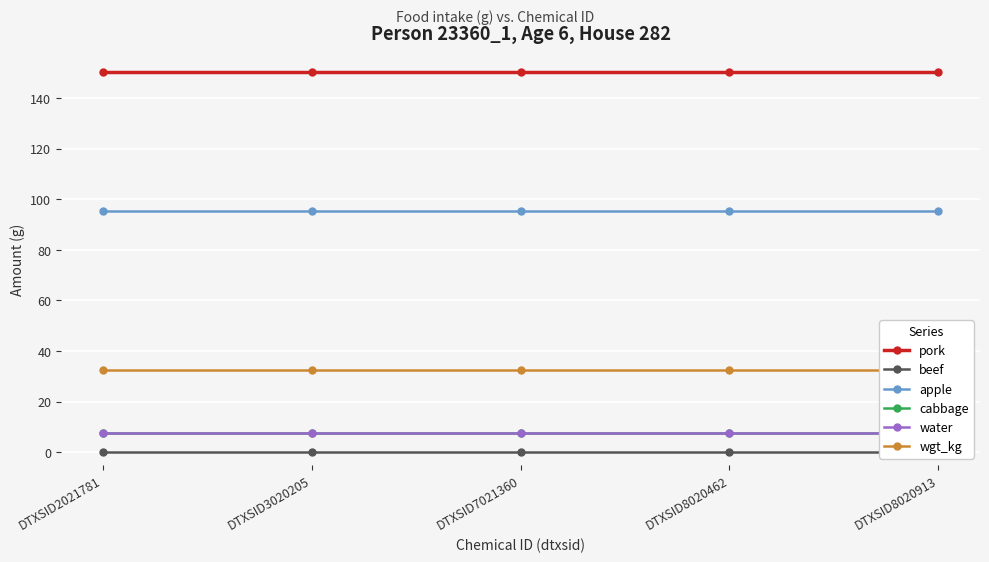

Which series has the largest total across all categories?

pork